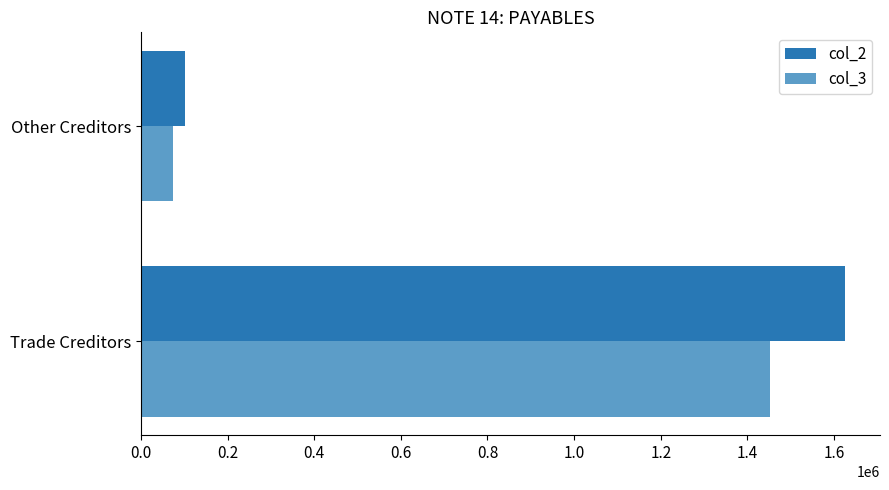

What is the difference between the col_2 values at Trade Creditors and Other Creditors?

1523904